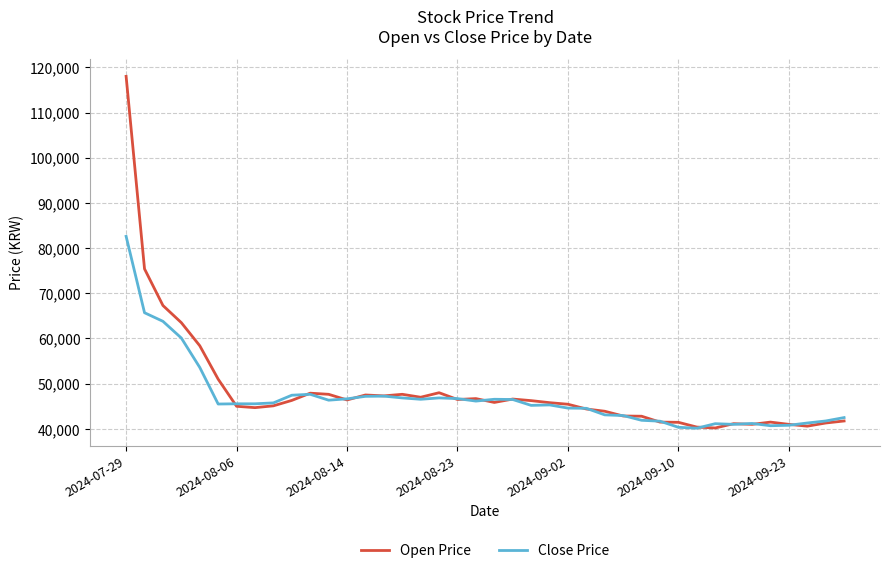

What is the sum of all Open Price values?

1943050